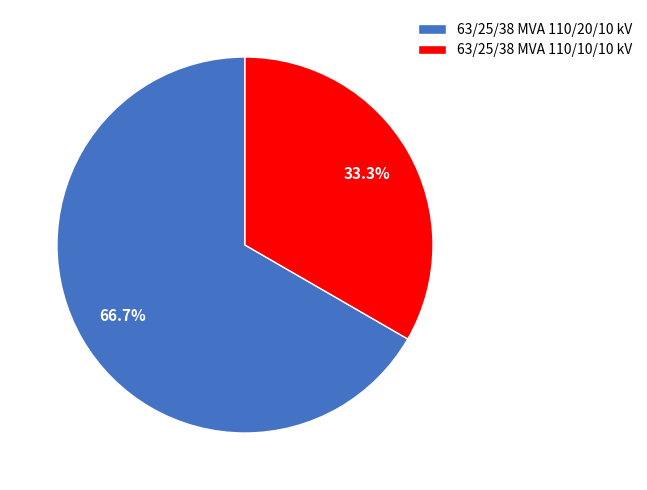

Which slice is the smallest?

63/25/38 MVA 110/10/10 kV